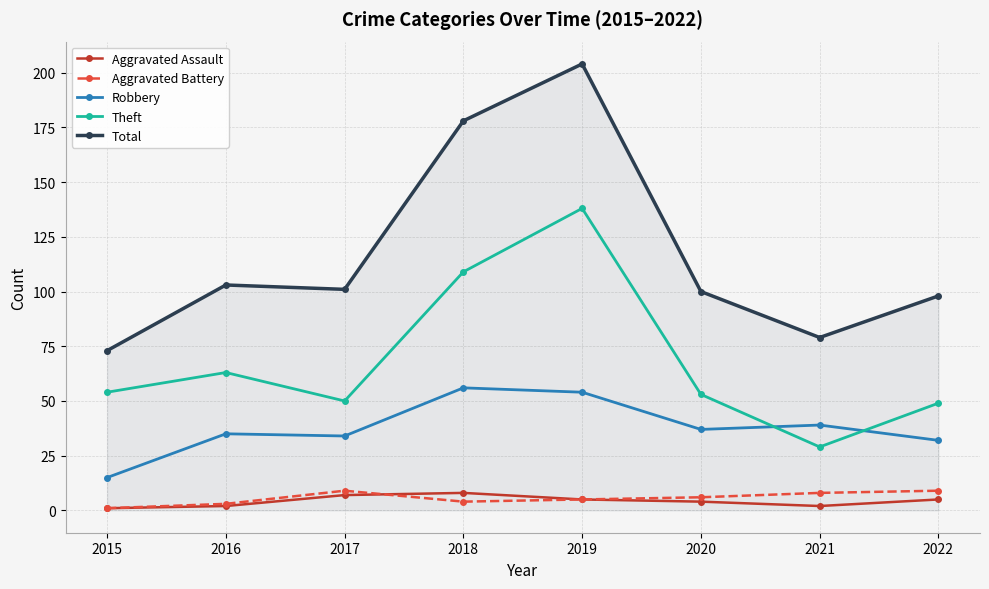

Is it true that Total equals 73 at 2015?

True